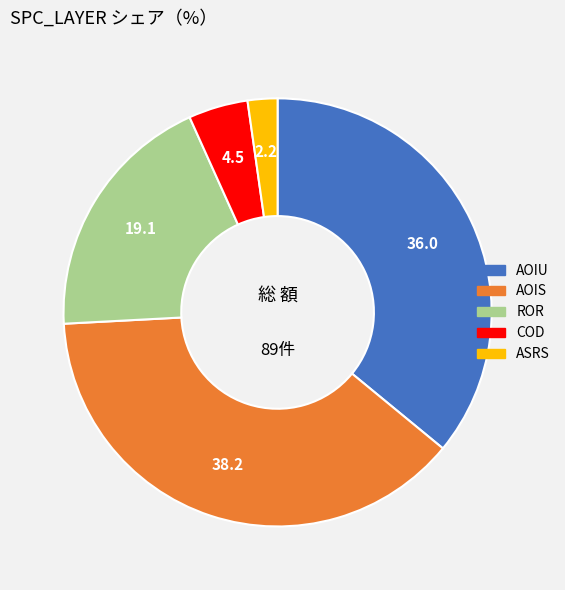

Is there a majority slice in this chart?

No